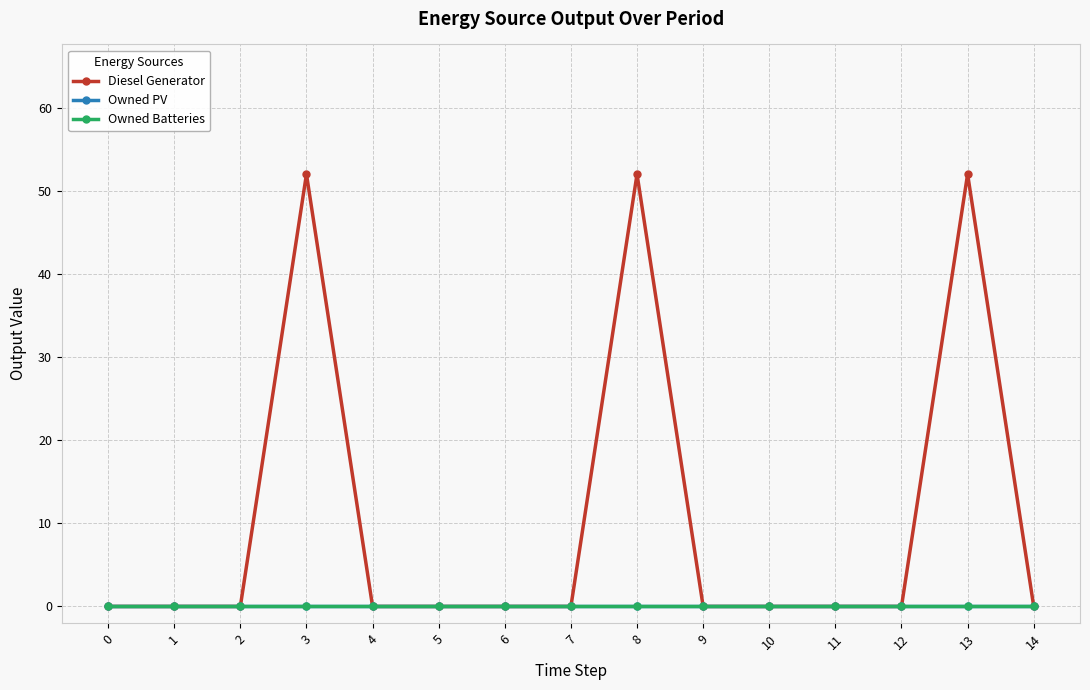

True or false: Diesel Generator and Owned Batteries cross at least once.

False